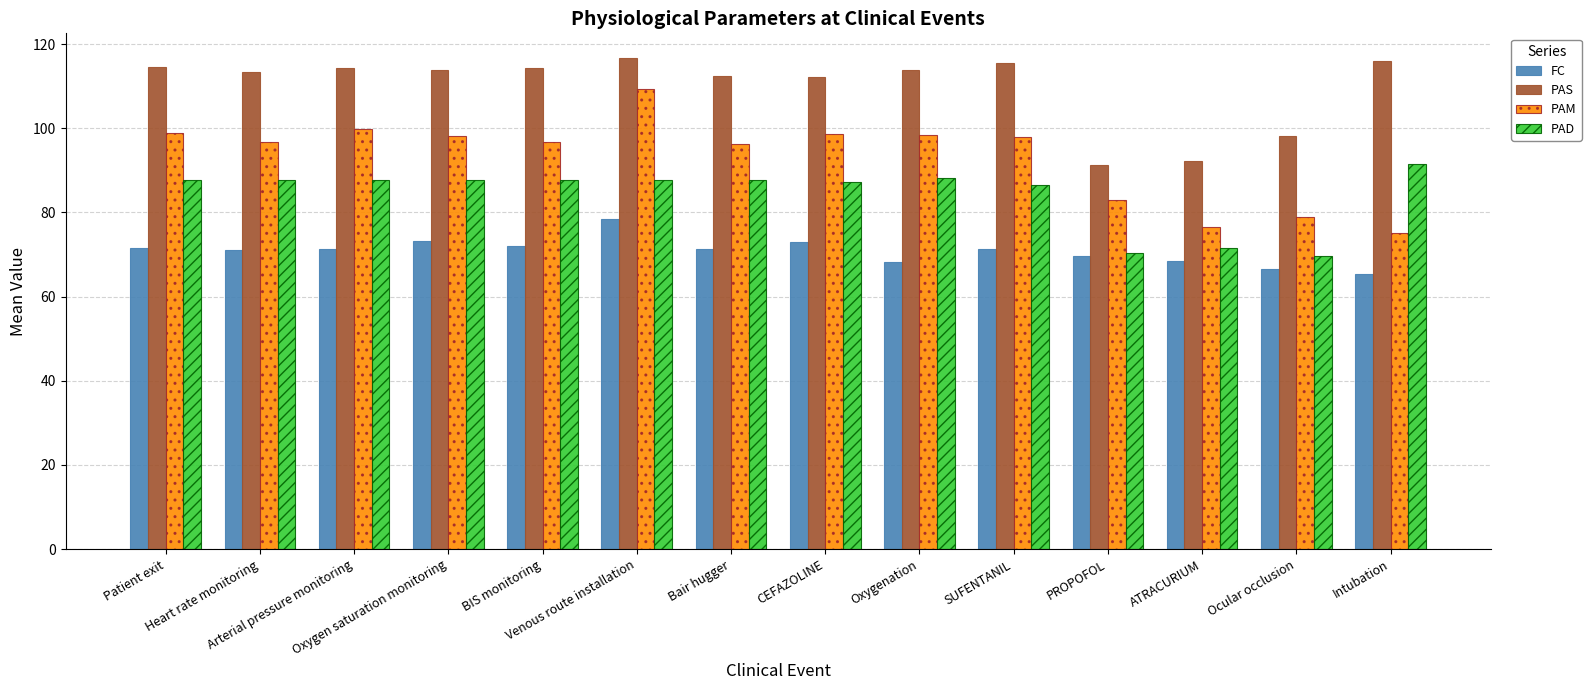

Does the chart contain any negative values?

No